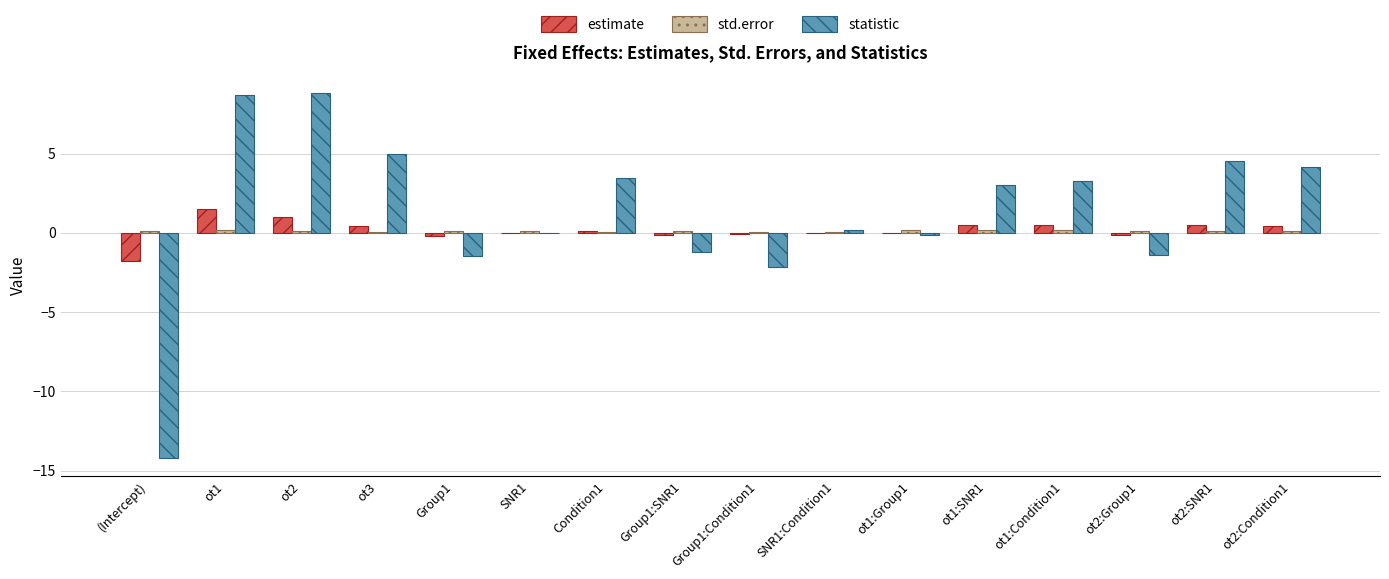

What is the sum of all statistic values?

20.5